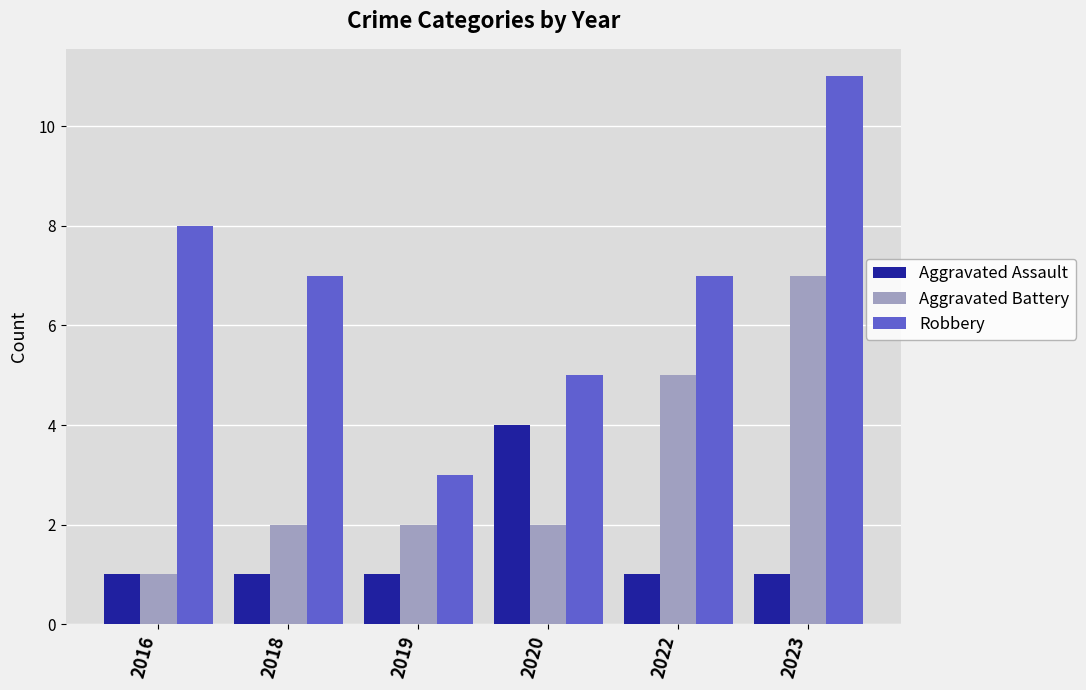

What is the value of the Robbery bar at the 3rd from the left?

3